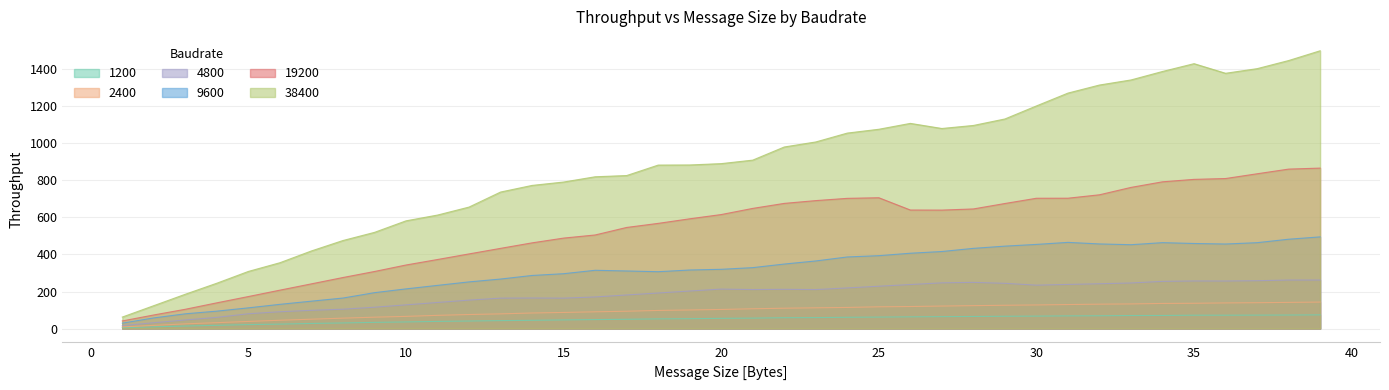

How many data points in 1200 are above 55?

20